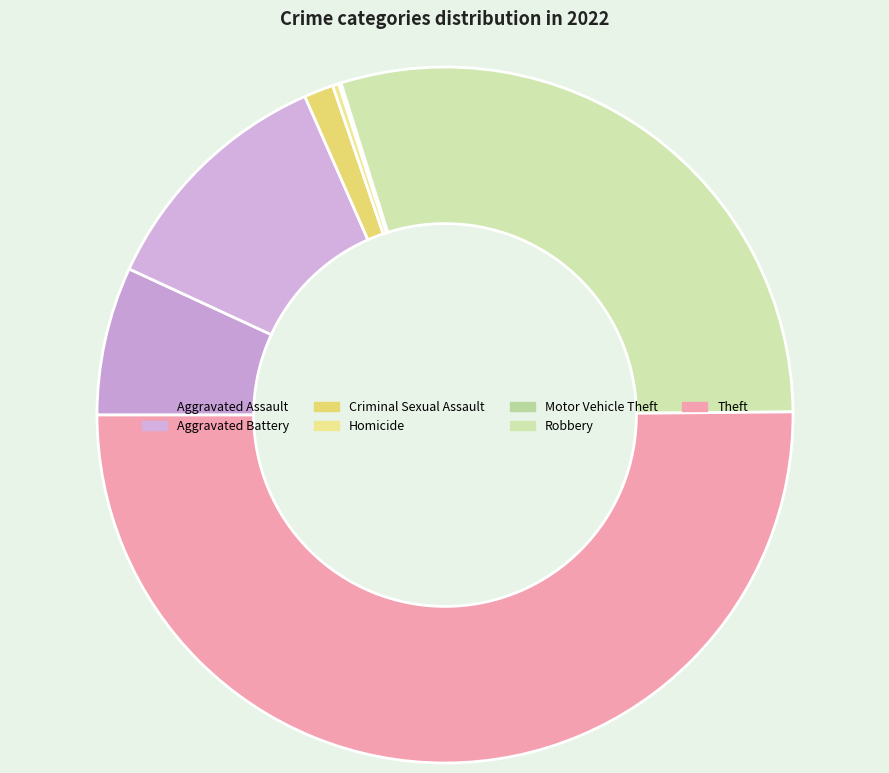

Approximately how many times larger is the value at Homicide compared to Criminal Sexual Assault?

0.2